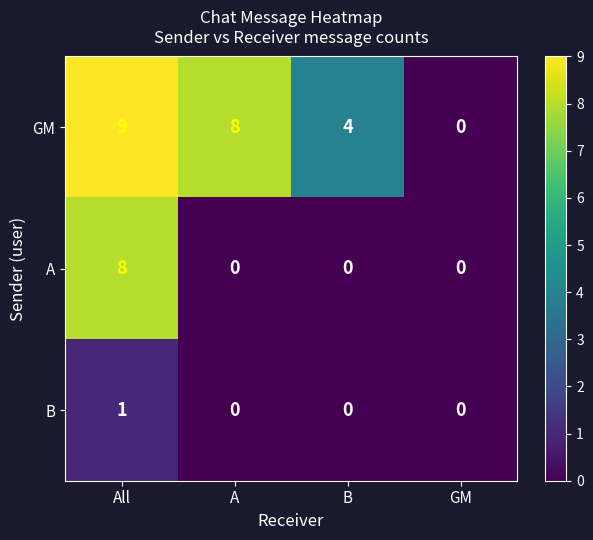

How many series are shown in this chart?

3